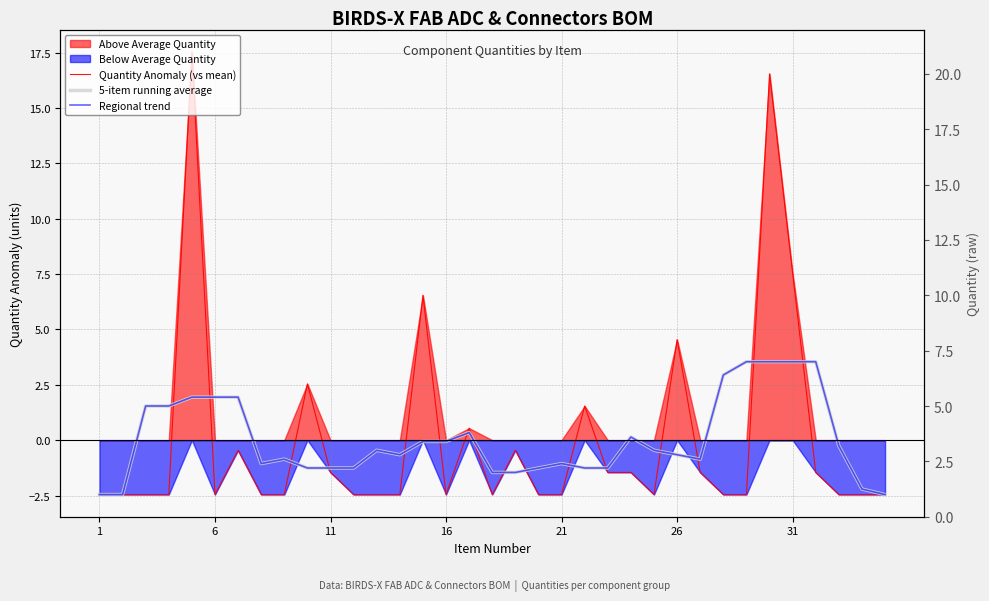

What is the smallest value displayed?

-2.5